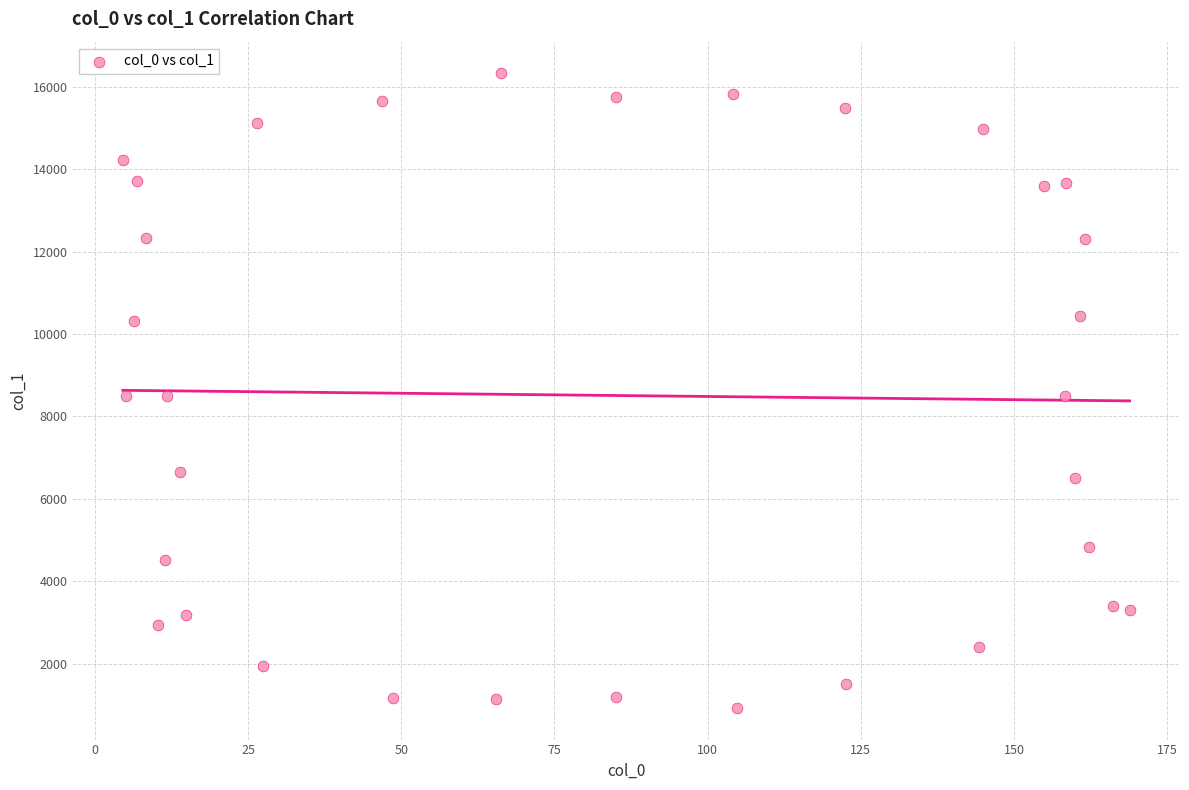

What is the range of Y values (max minus min)?

15395.0